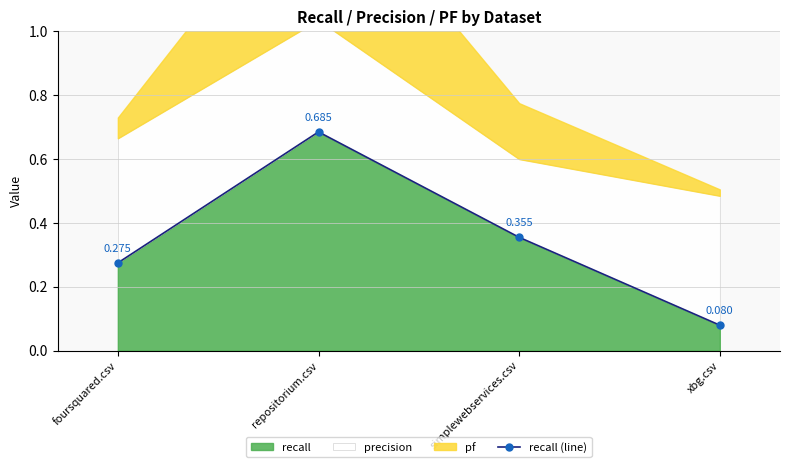

What is the label of the 2nd point from the left?

repositorium.csv